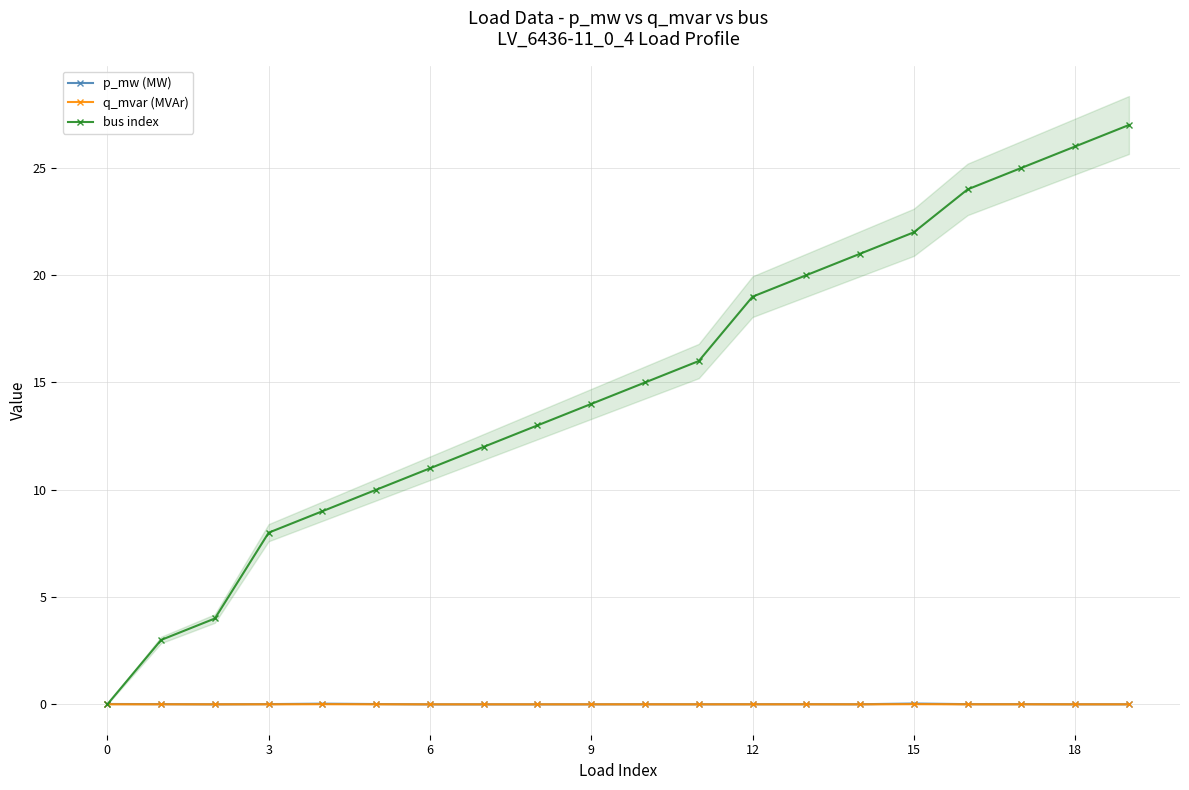

Where does the bus index series first go above 15?

11